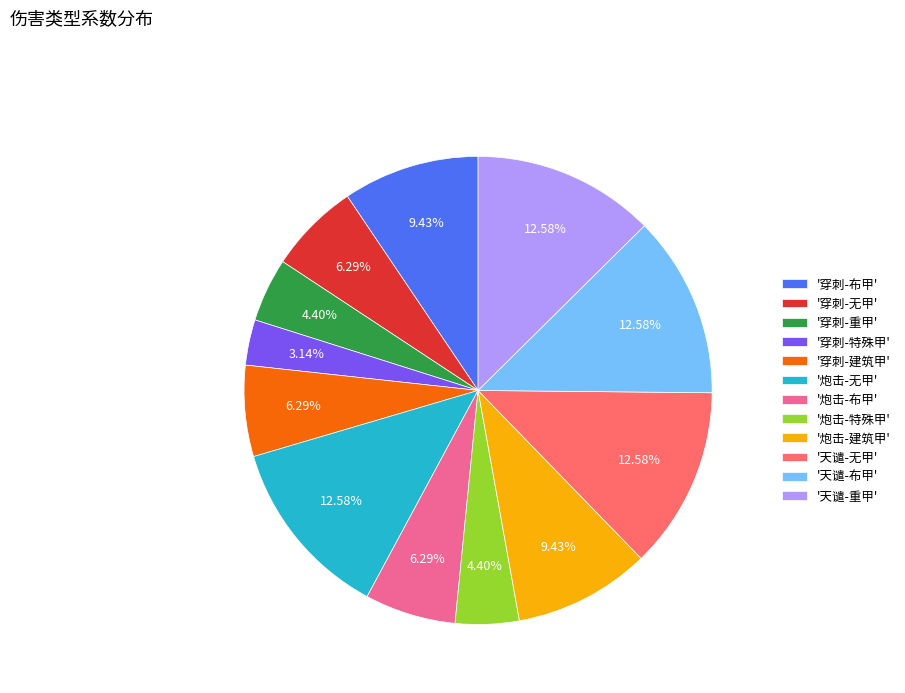

Do '穿刺-特殊甲' and '天谴-重甲' together represent more than half of the pie?

No